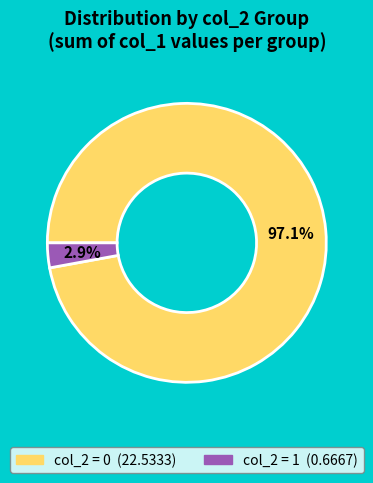

Is there a majority slice in this chart?

Yes